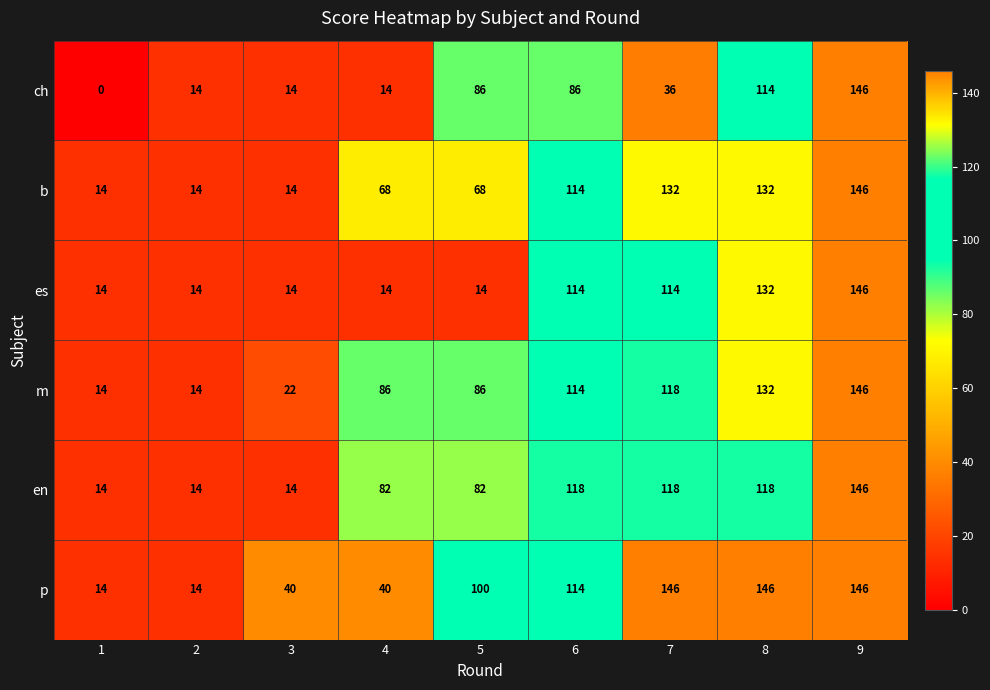

Which series has the largest total across all categories?

p